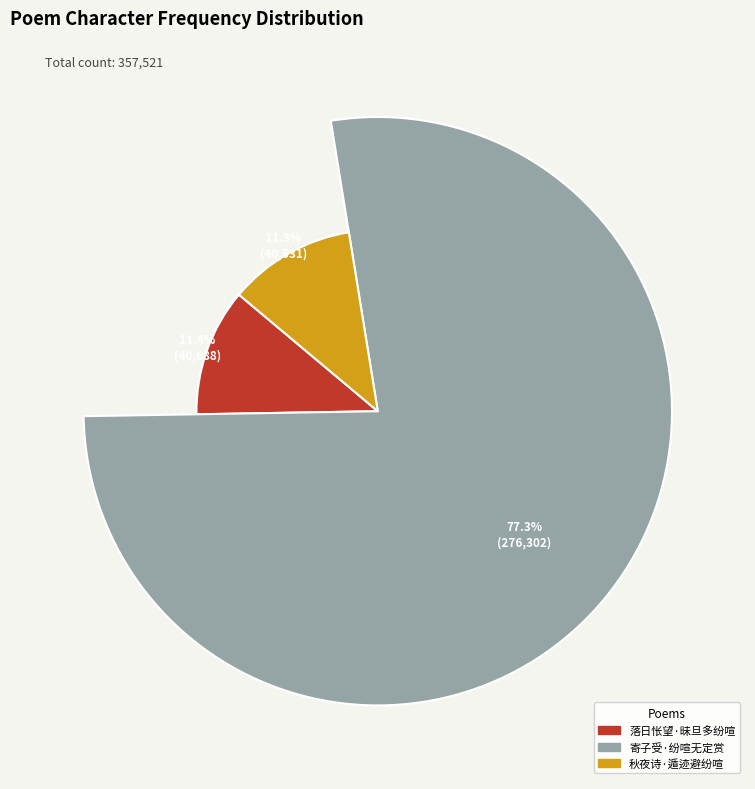

Which has a higher value, 寄子受·纷喧无定赏 or 秋夜诗·遁迹避纷喧?

寄子受·纷喧无定赏